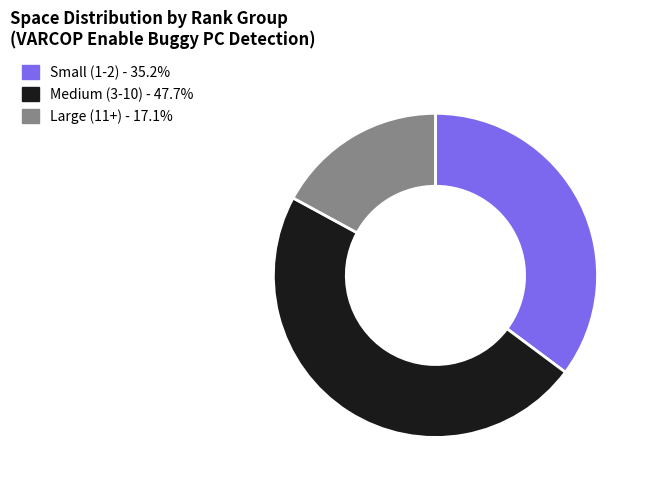

Approximately how many times larger is the value at Large (11+) - 17.1% compared to Small (1-2) - 35.2%?

0.5